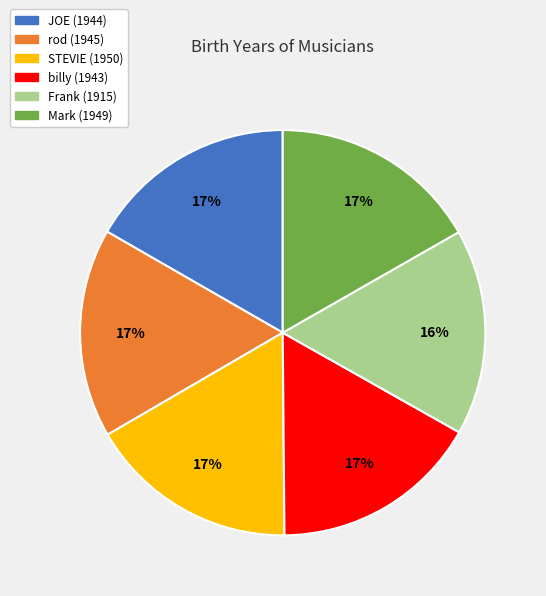

Does any single category account for the majority?

No